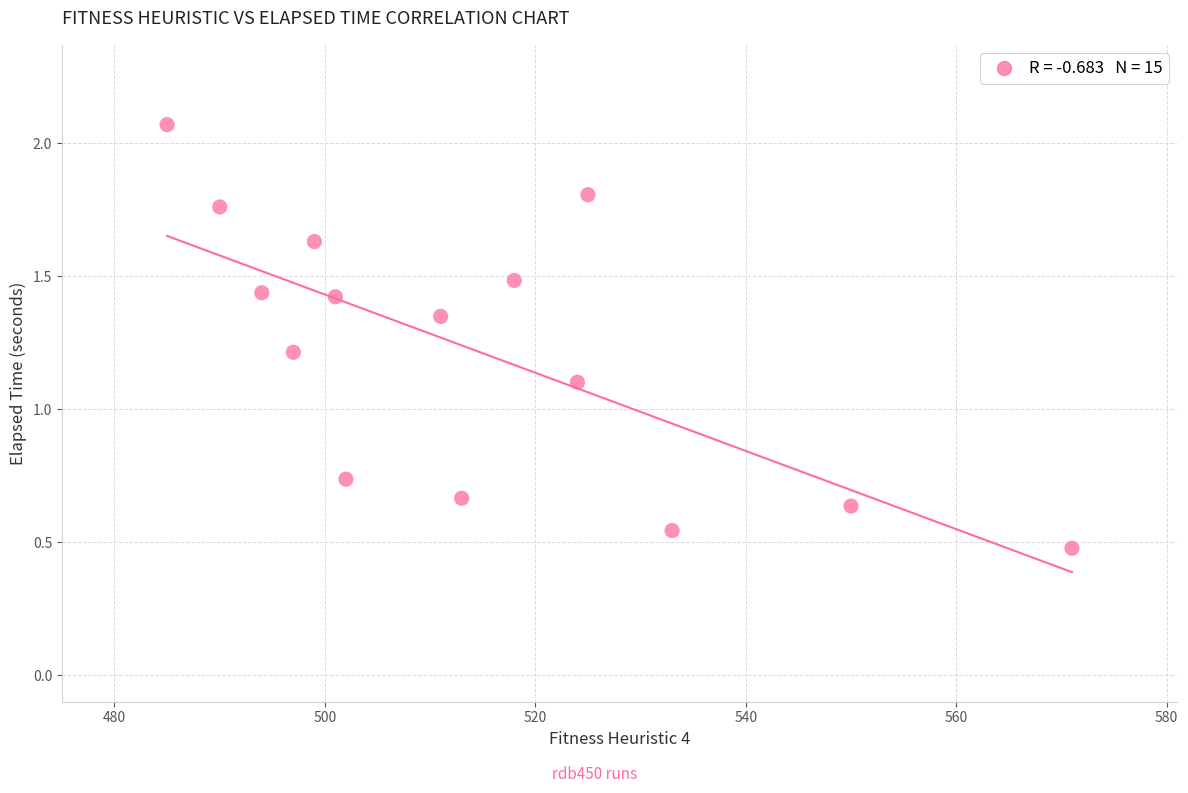

What Y value in the scatter plot is closest to 1?

1.1